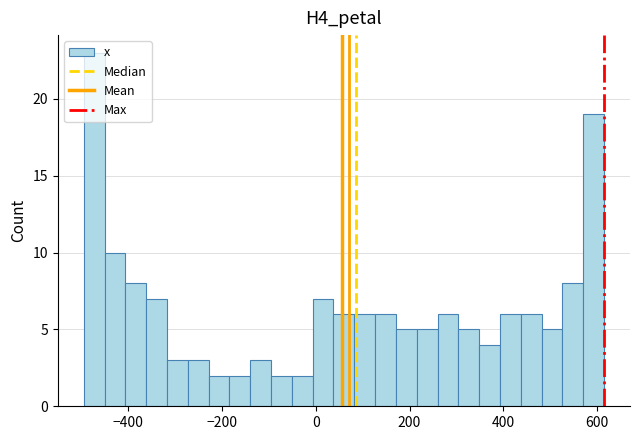

Around what value on the x-axis is the tallest bar? Give the approximate position of its centre, as read against the axis.

-480